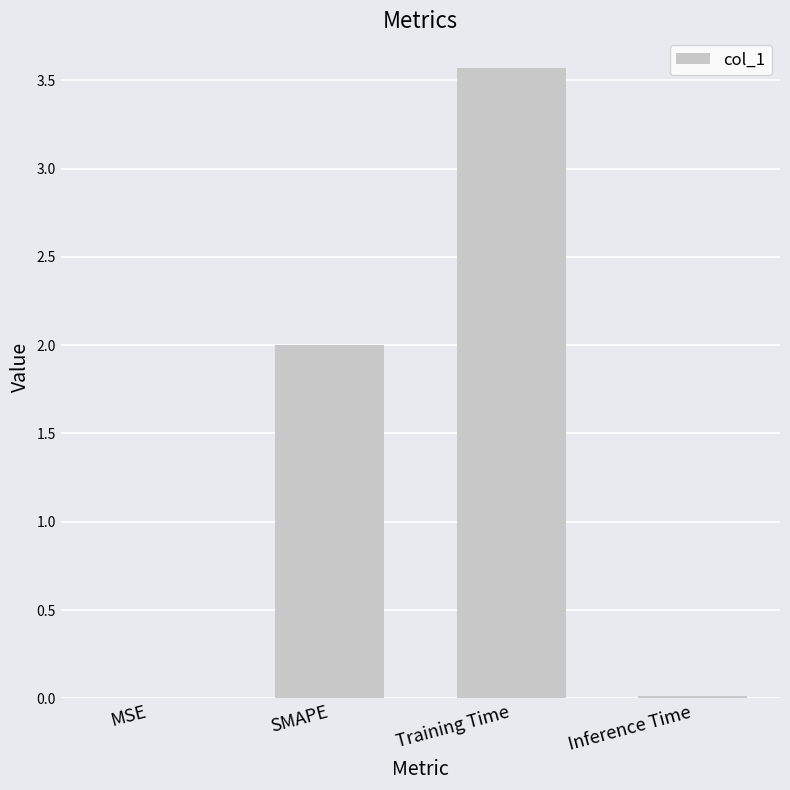

Between SMAPE and Inference Time, which is larger?

SMAPE